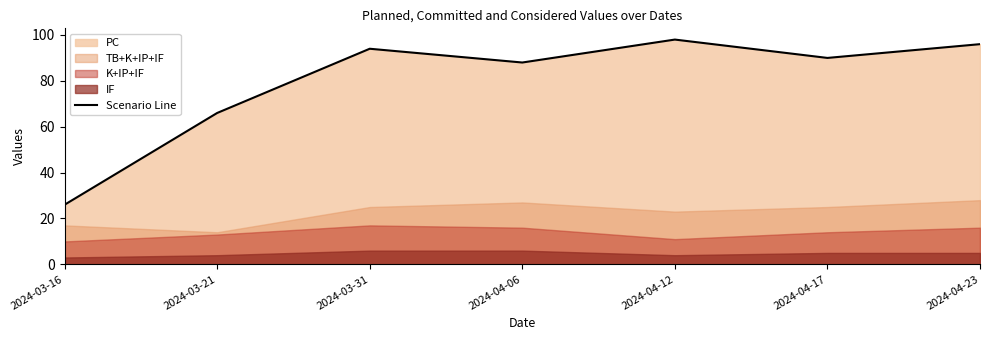

What is the difference between the values at 2024-04-17 and 2024-03-21?

24